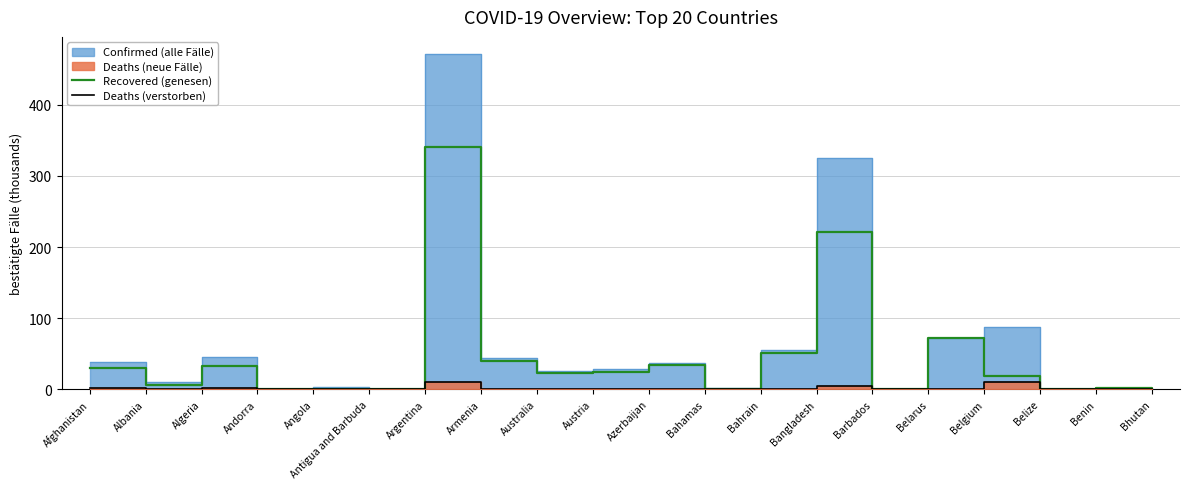

True or false: Recovered (genesen) and Deaths (verstorben) cross at least once.

False